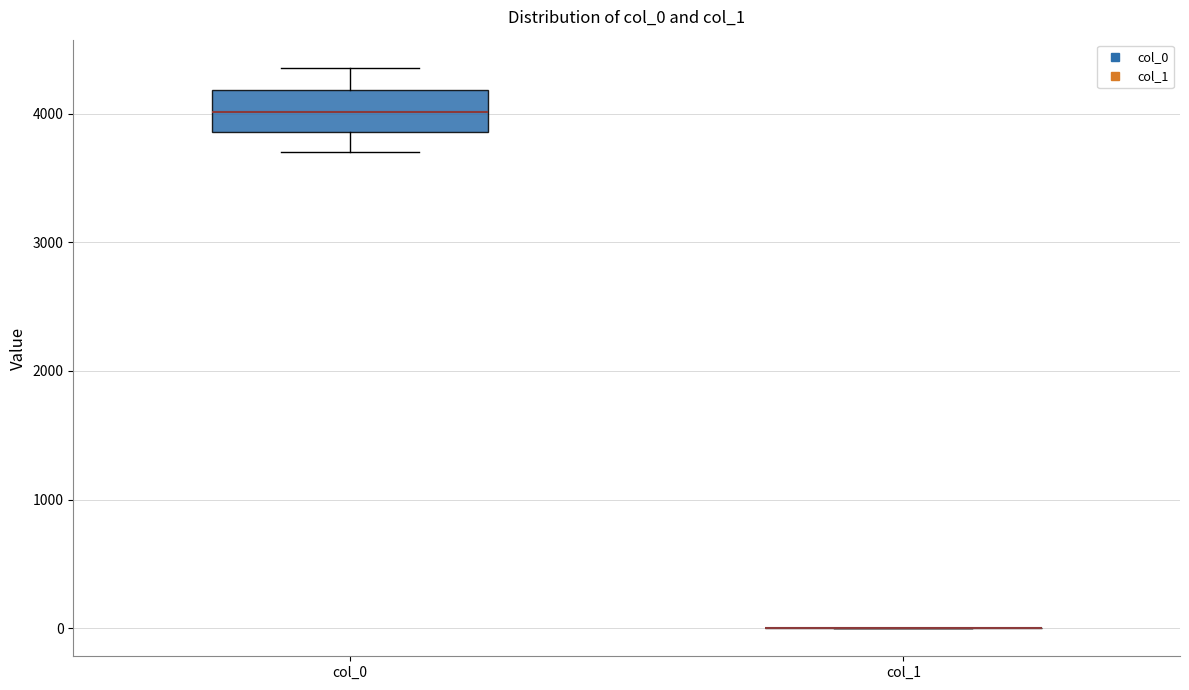

Comparing the boxes themselves (not the whiskers), which one is the tallest?

col_0